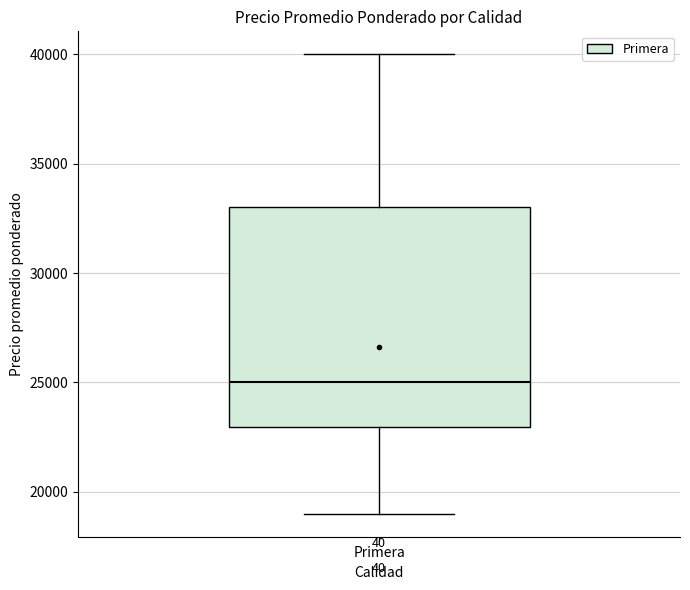

Transcribe this box plot: give where the median line is, the range the box spans, and where the two whiskers end, as read against the y-axis. The values are not printed on the chart, so give them approximately, as read against the axis.

median 25000, box 23000 to 33000, whiskers 19000 to 40000